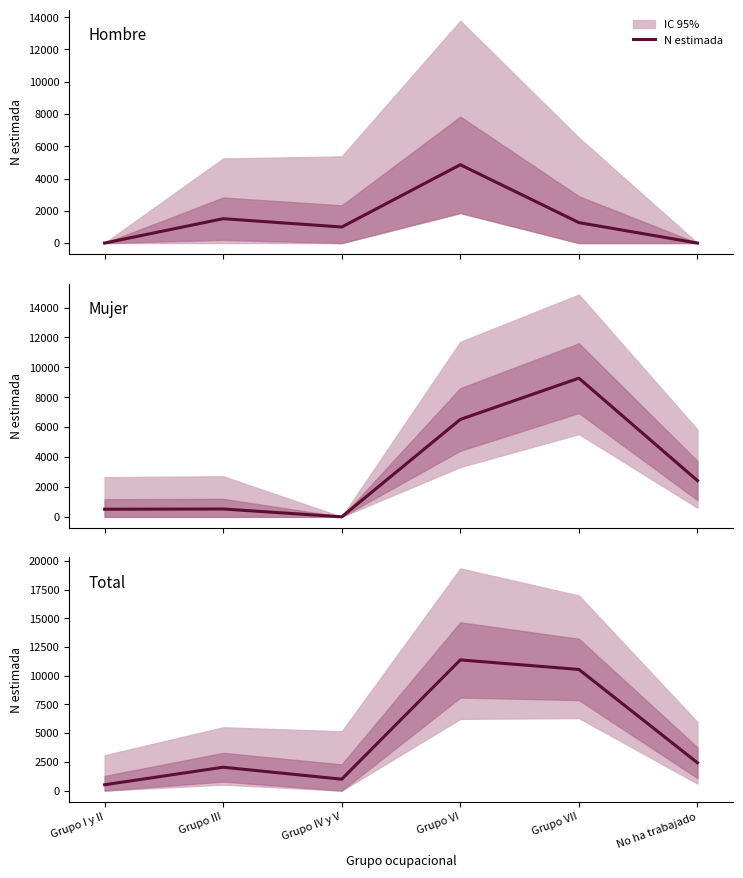

How many points are lower than both their immediate neighbors (excluding endpoints)?

1